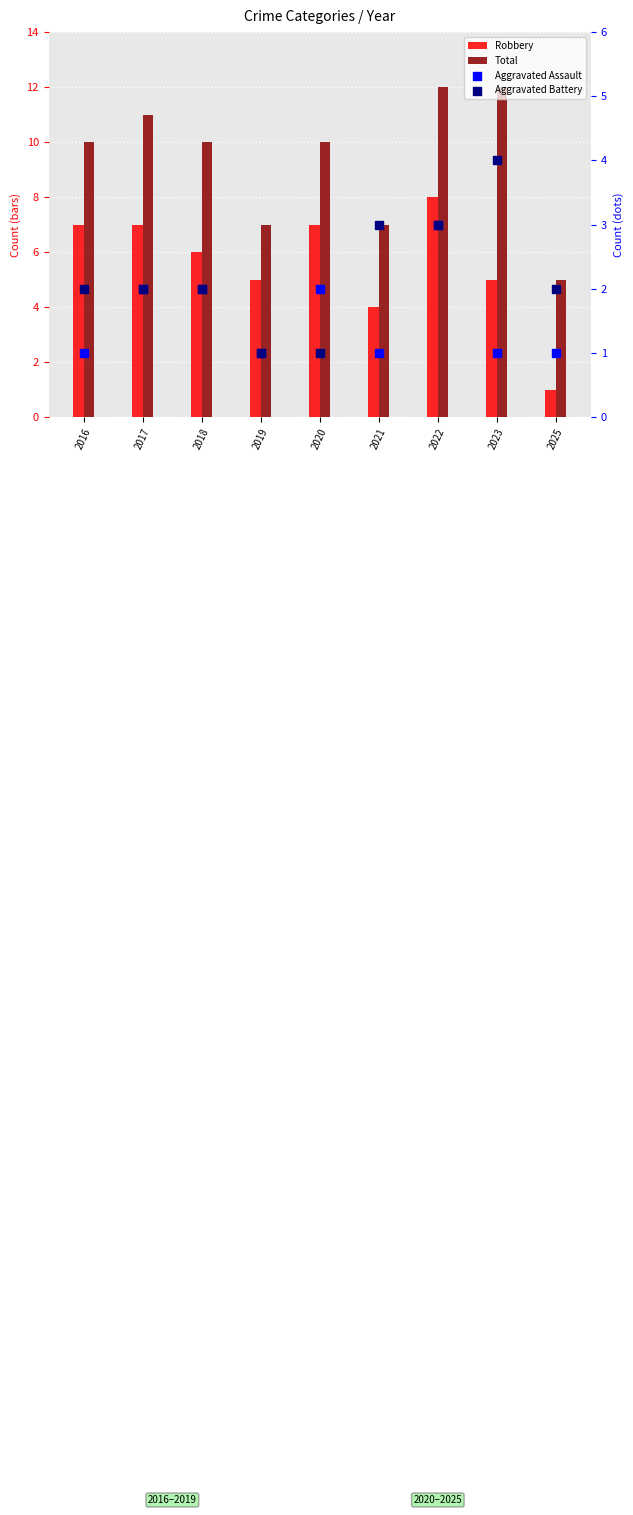

Which series reaches the minimum Y coordinate?

Robbery